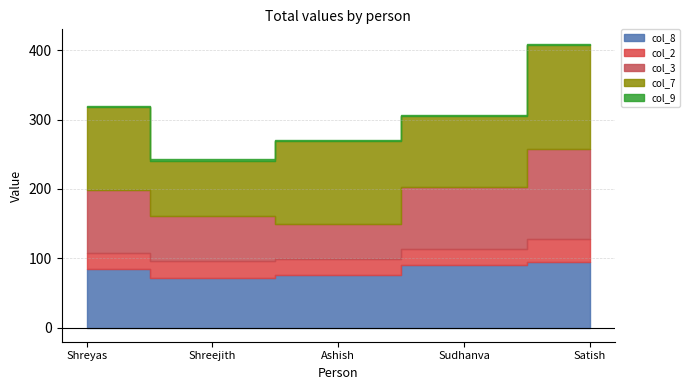

True or false: col_9 and col_8 intersect in this chart.

False